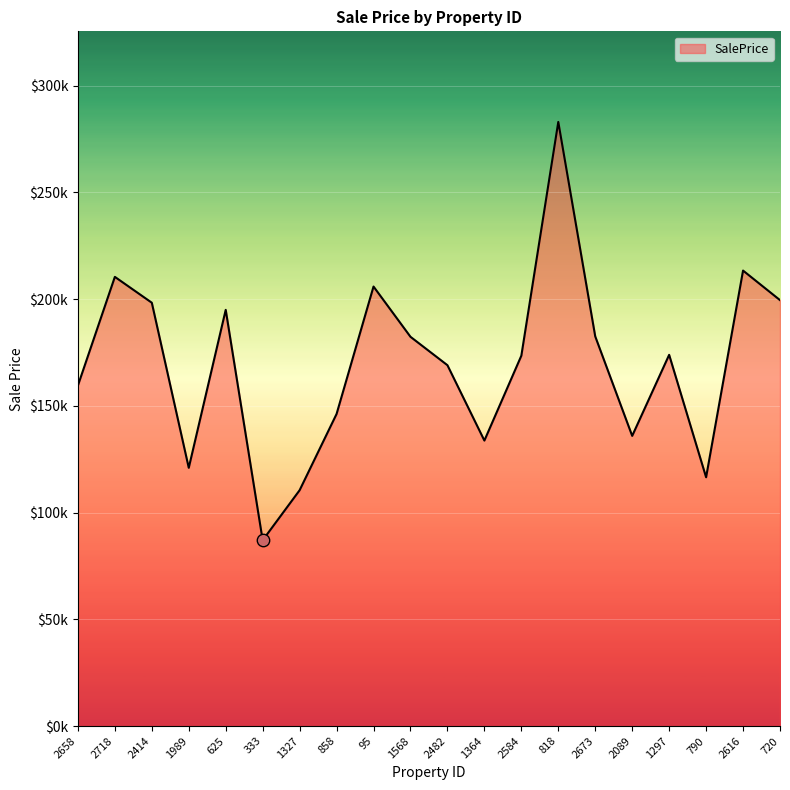

Between 333 and 1989, which is larger?

1989